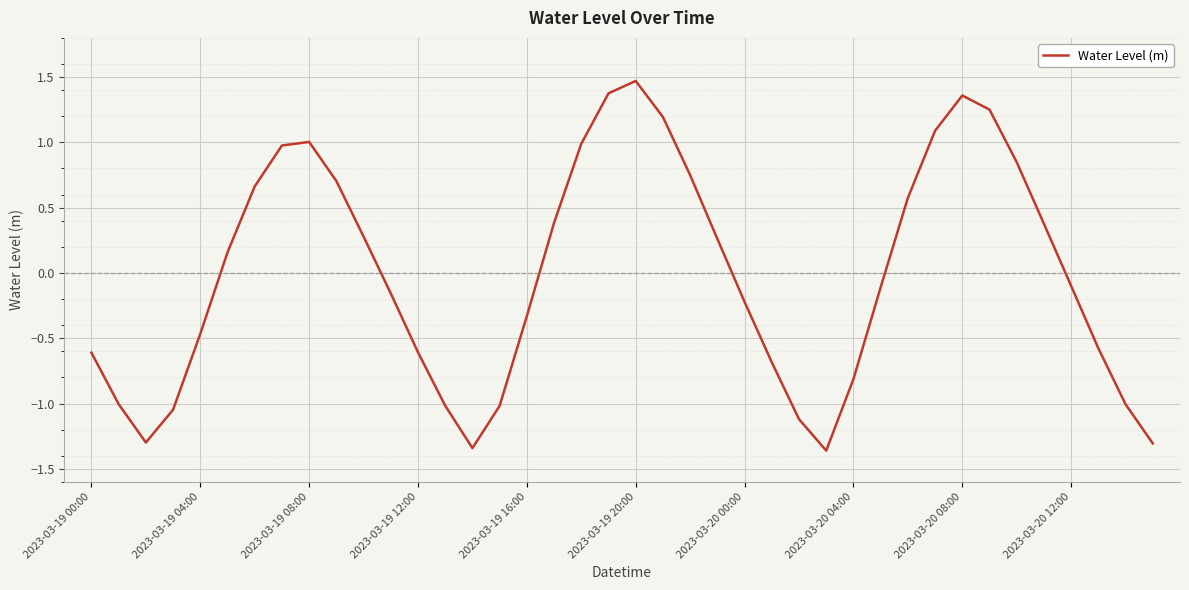

What is the difference between the maximum and minimum values?

2.8